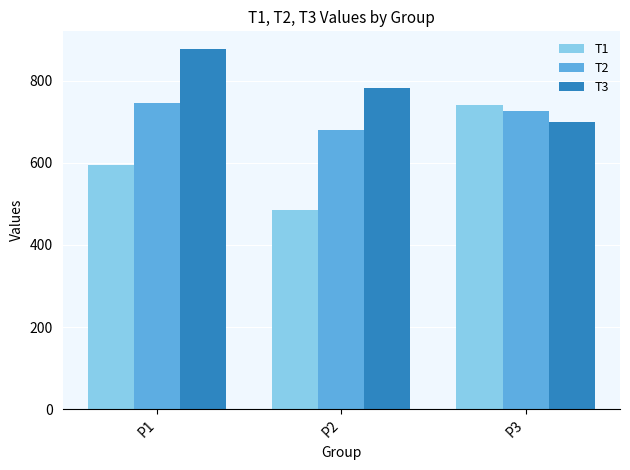

At which category is the sum across all series the highest?

P1